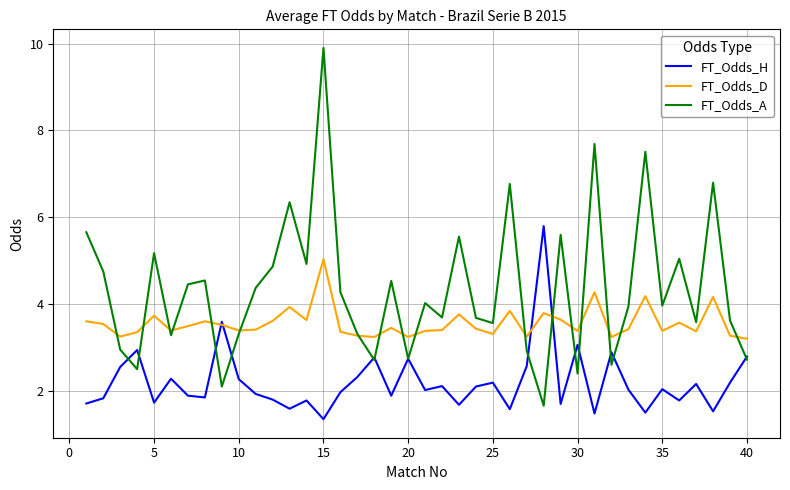

Is this an area chart (filled region under the line)?

No